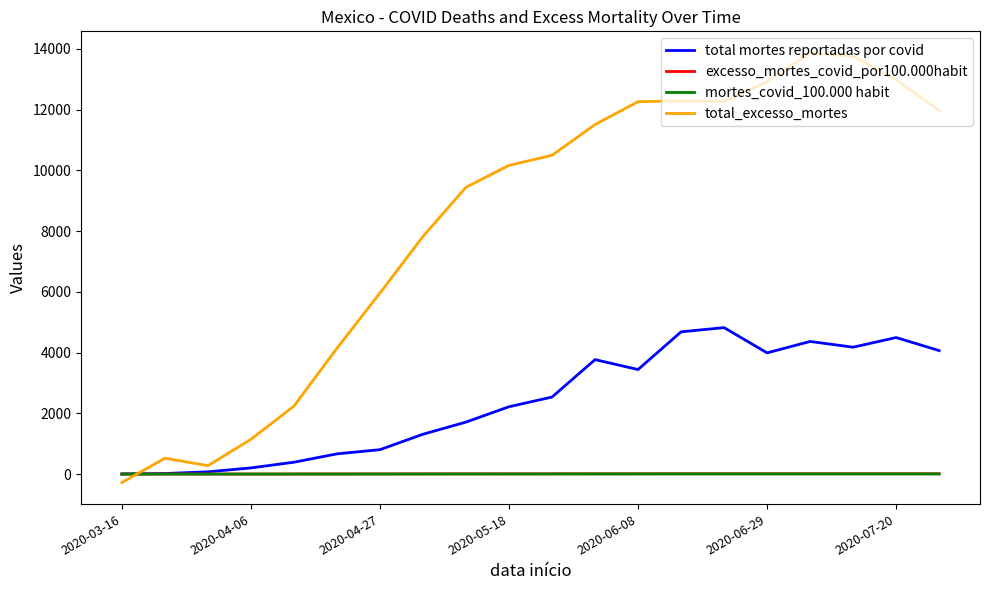

Which series has the widest spread of values?

total_excesso_mortes